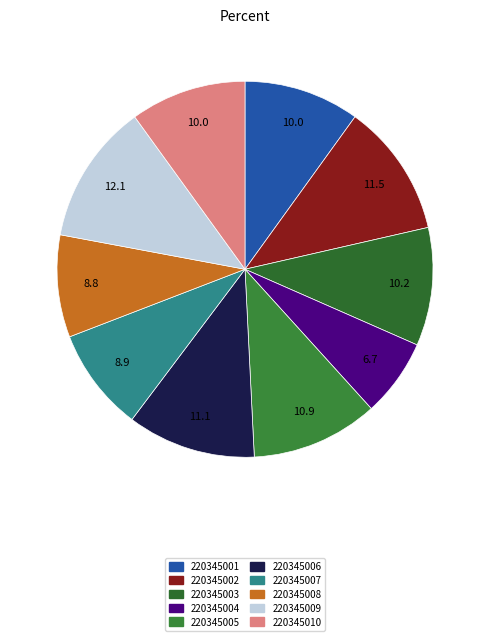

Is 220345009 the majority of the pie?

No